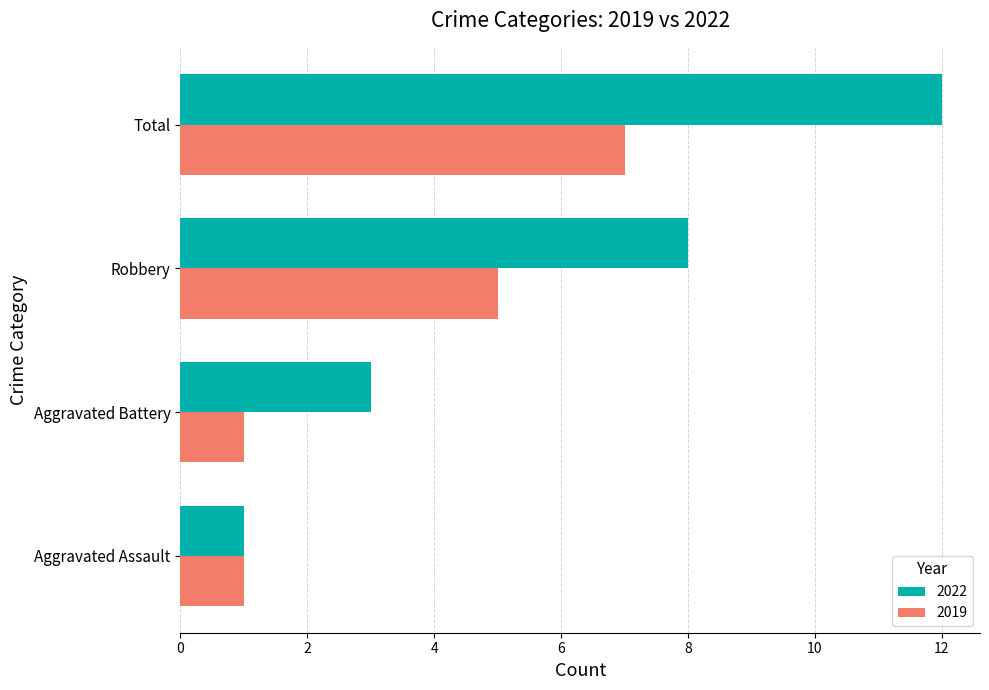

Is it true that 2019 equals 5 at Robbery?

True